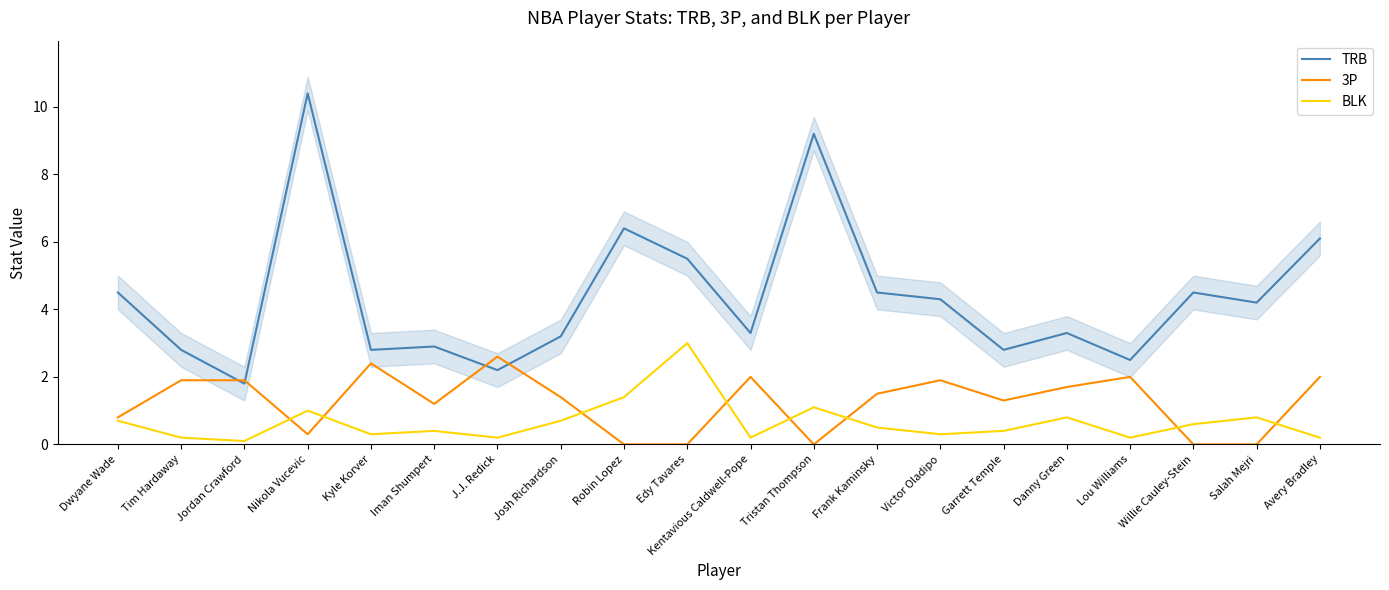

Between Jordan Crawford and Tristan Thompson, which series saw the biggest shift?

TRB